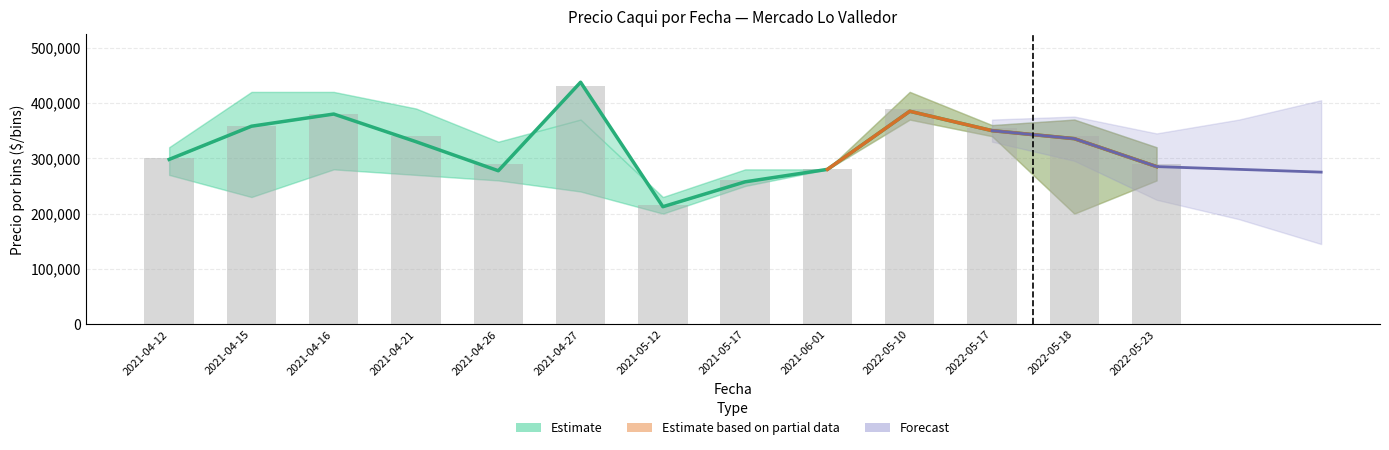

Reading right to left, transcribe all the data shown in this chart.

2022-05-23=285000	2022-05-18=335500	2022-05-17=350000	2022-05-10=385000	2021-06-01=280000	2021-05-17=257500	2021-05-12=212500	2021-04-27=437500	2021-04-26=277500	2021-04-21=330000	2021-04-16=380000	2021-04-15=358000	2021-04-12=298000